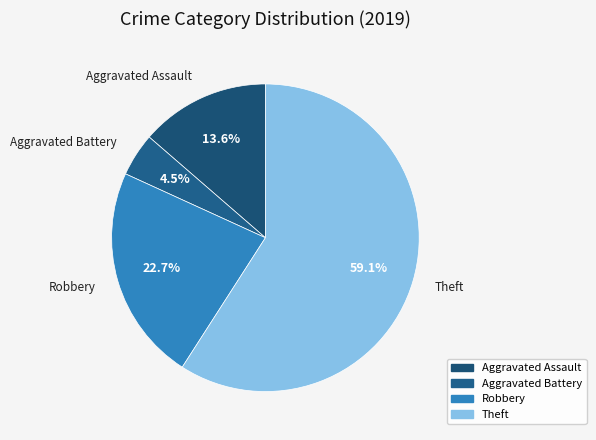

To the nearest percent, what portion does Robbery represent?

23%